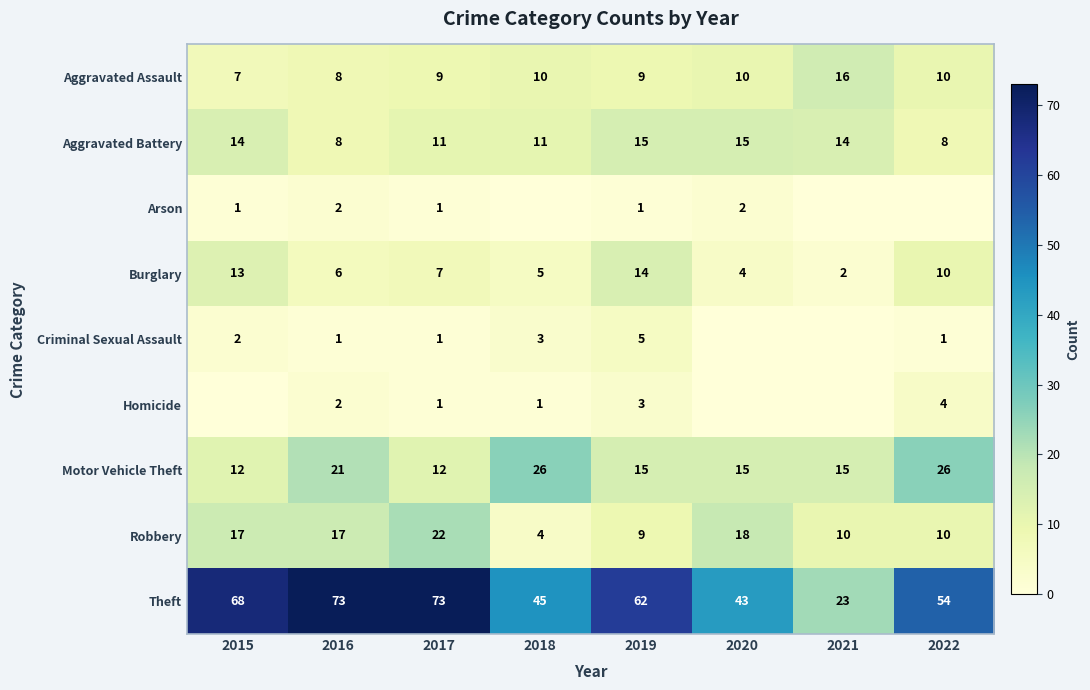

What is the difference between the second highest and minimum values in the Motor Vehicle Theft series?

14